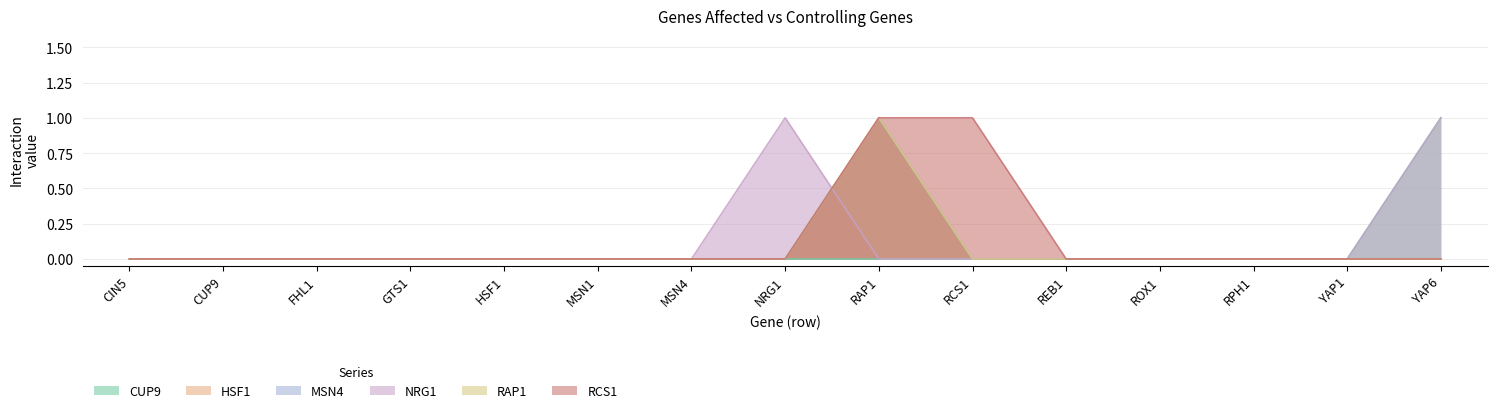

True or false: RCS1 and HSF1 cross at least once.

False